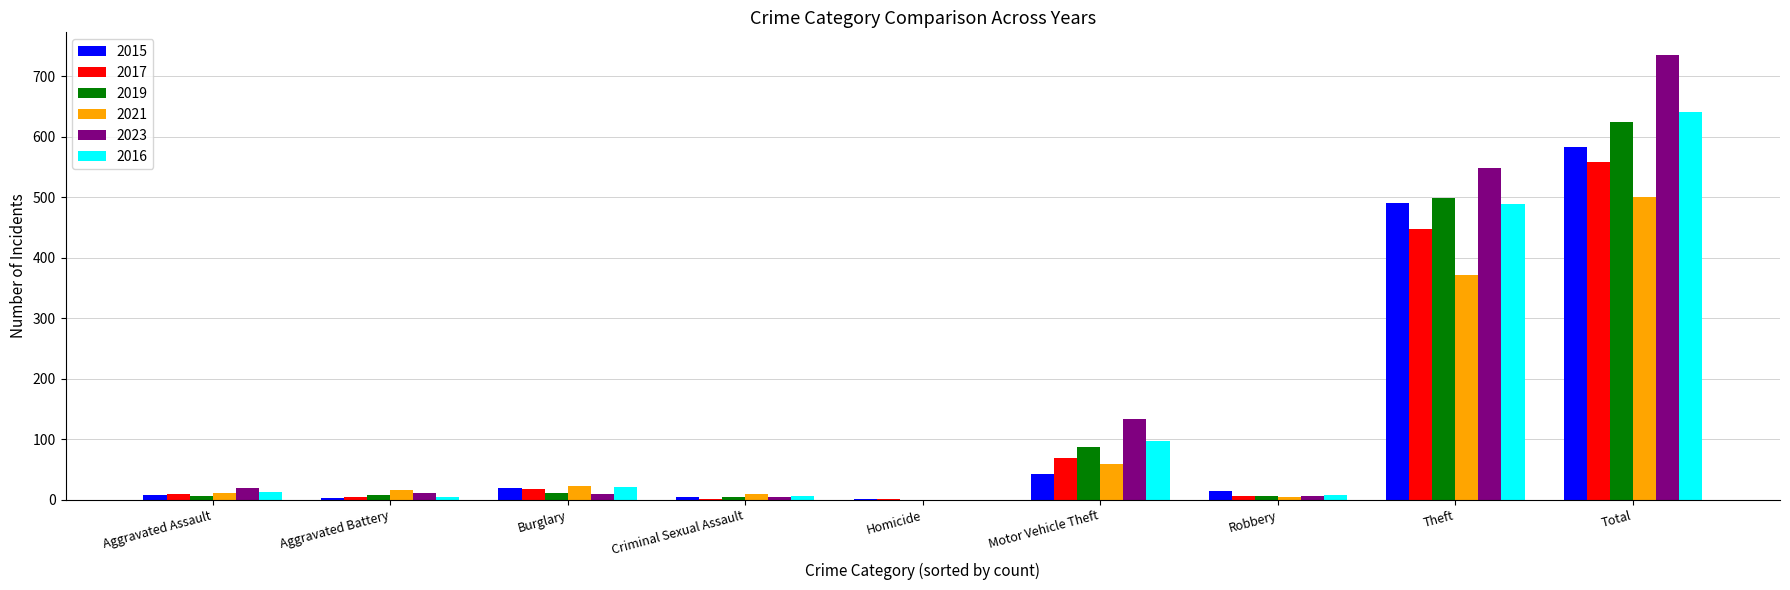

What is the maximum value shown in the chart?

736